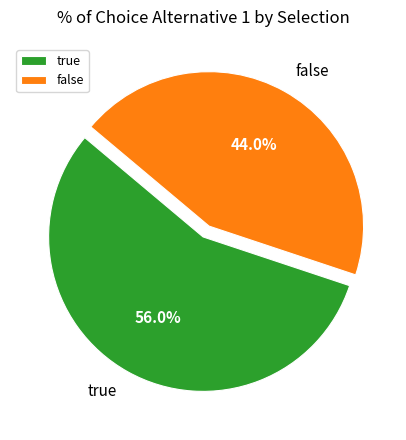

Is true the majority of the pie?

Yes